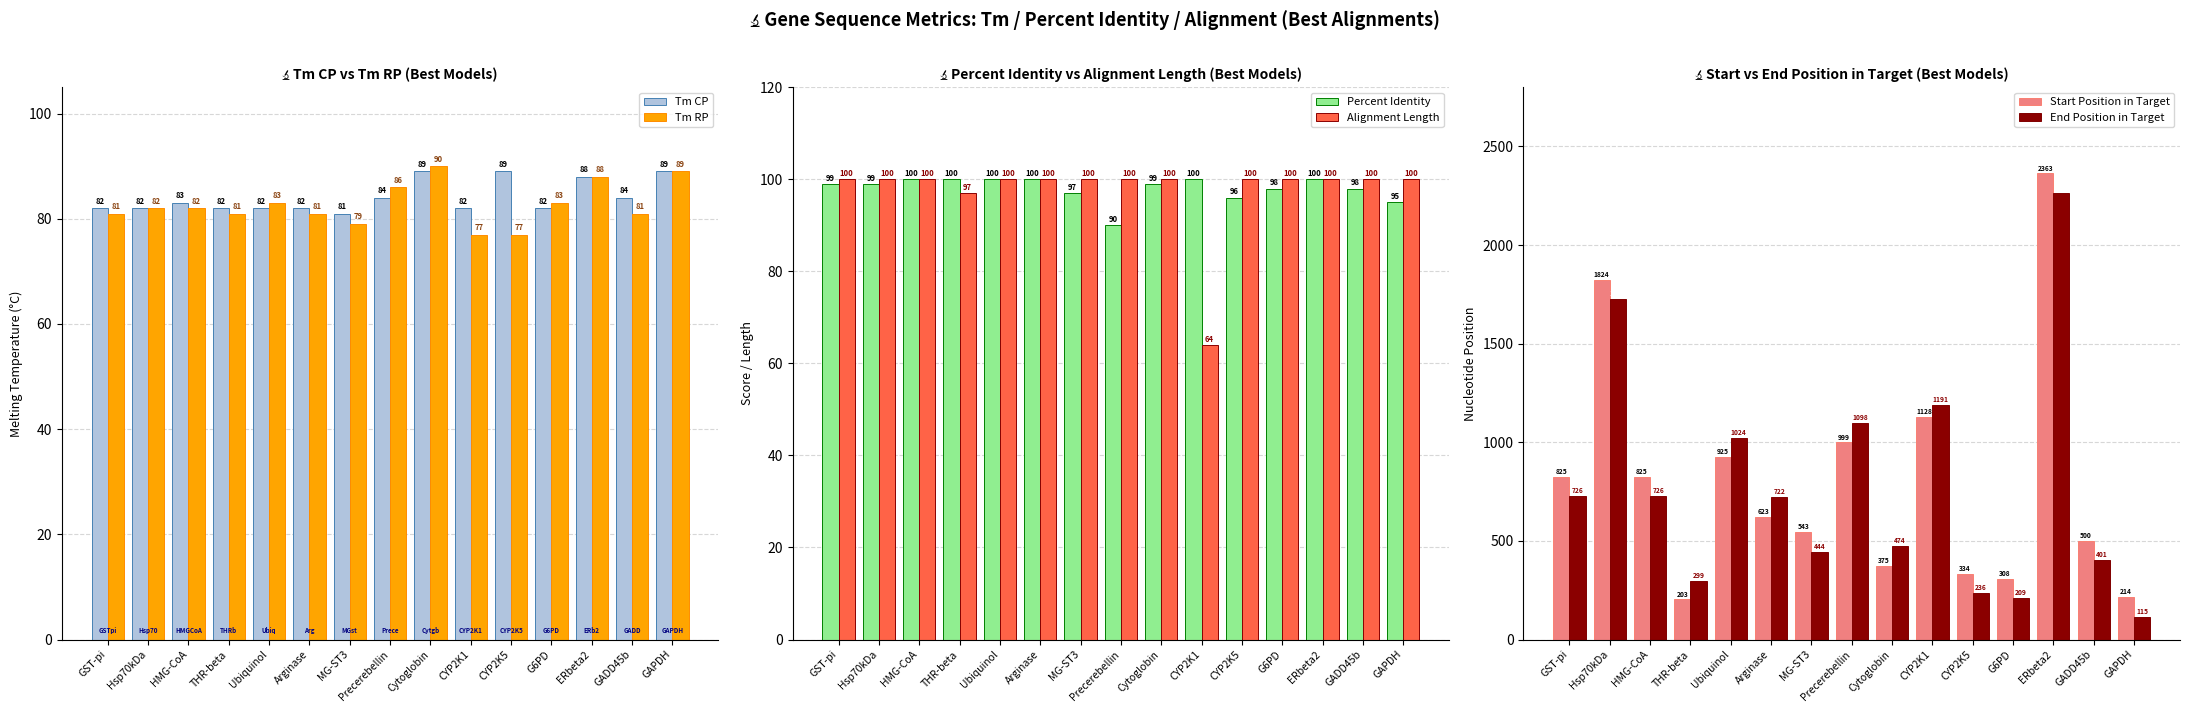

What position from the right is GAPDH?

1